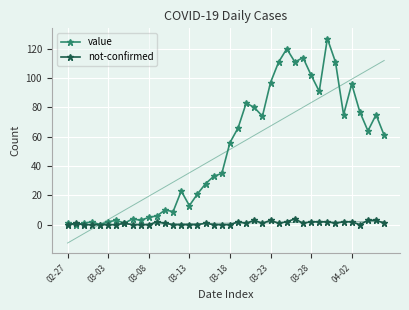

Which series changed the most between 8 and 32?

value